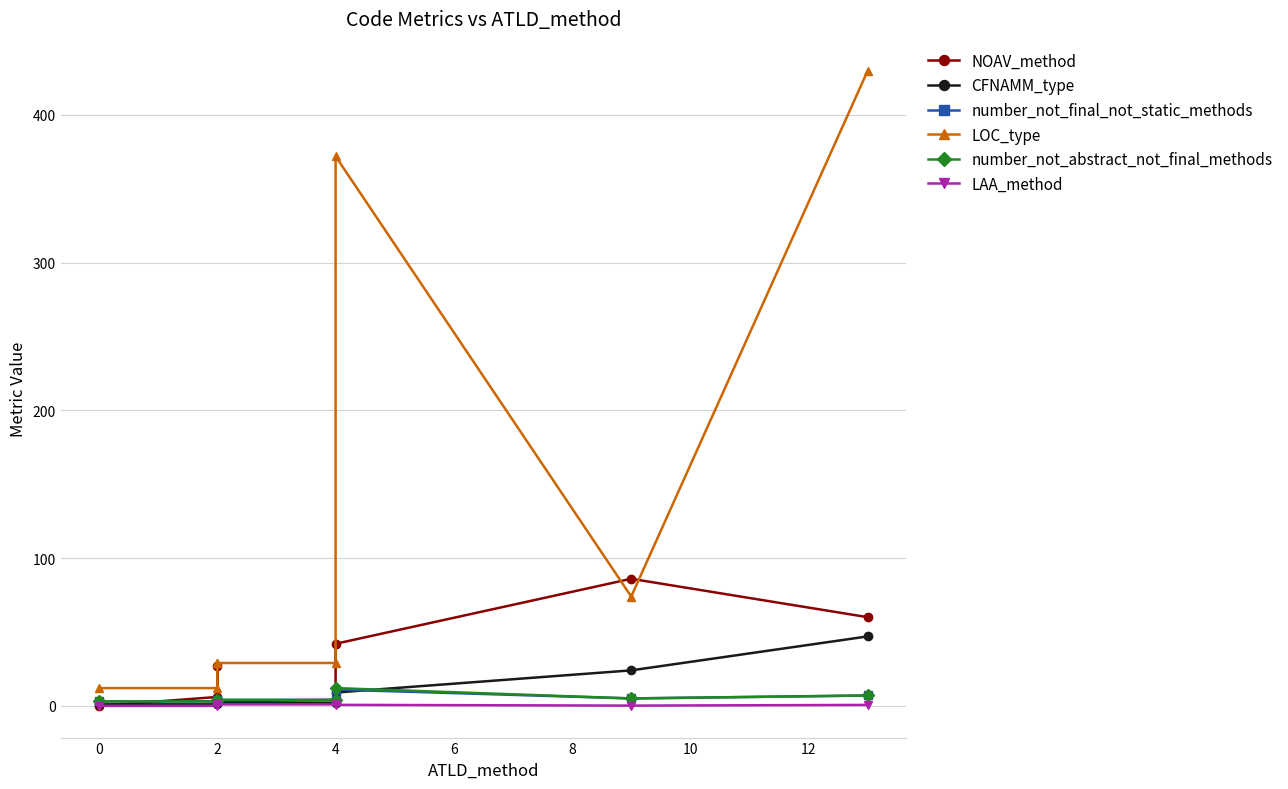

Is it true that LAA_method equals 0.0 at 2?

True